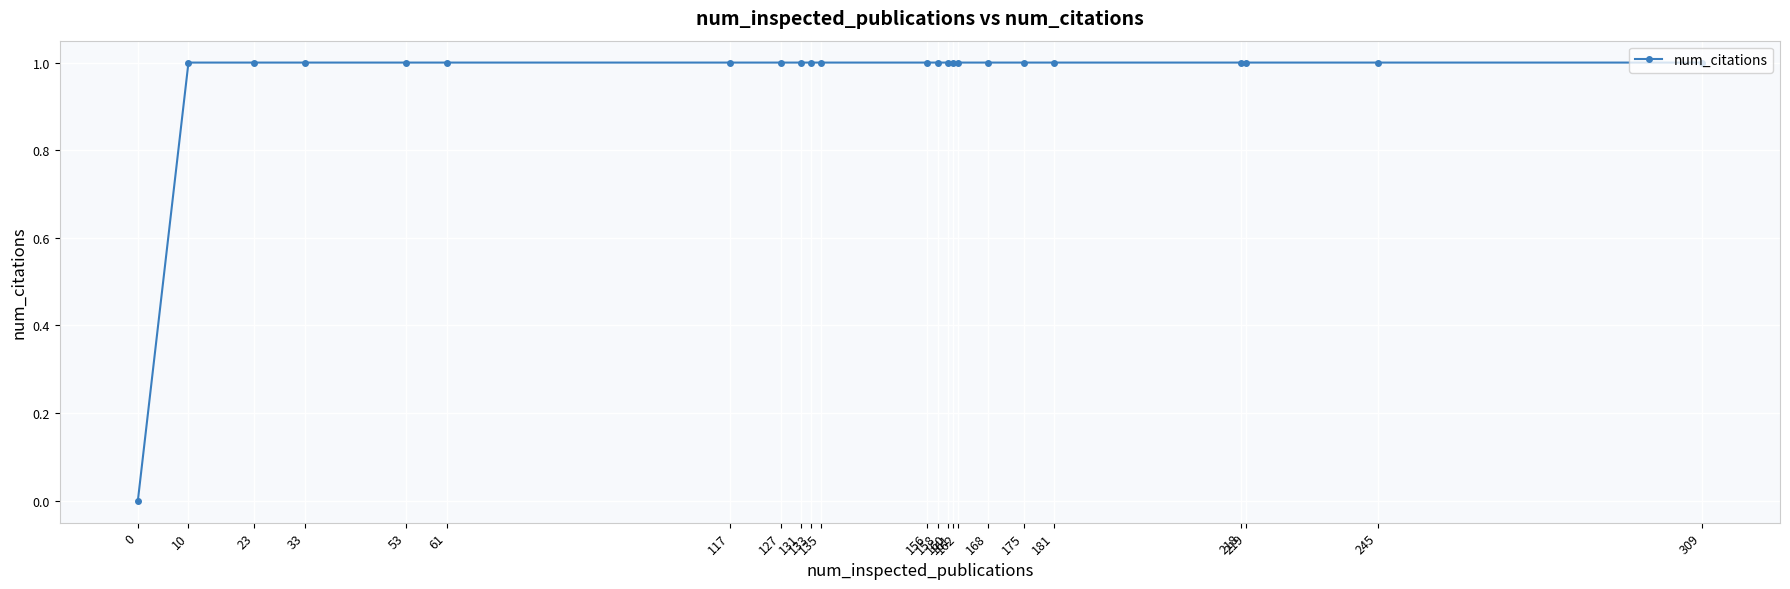

What is the approximate value at 158?

1